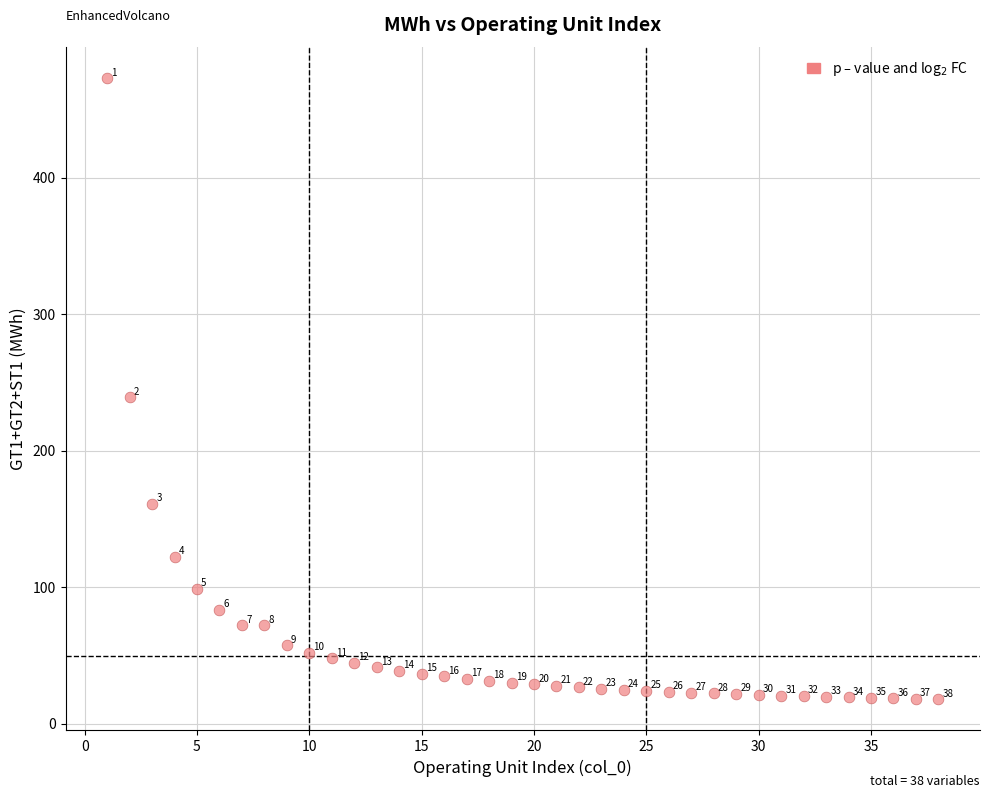

What is the range of X values (max minus min)?

37.0